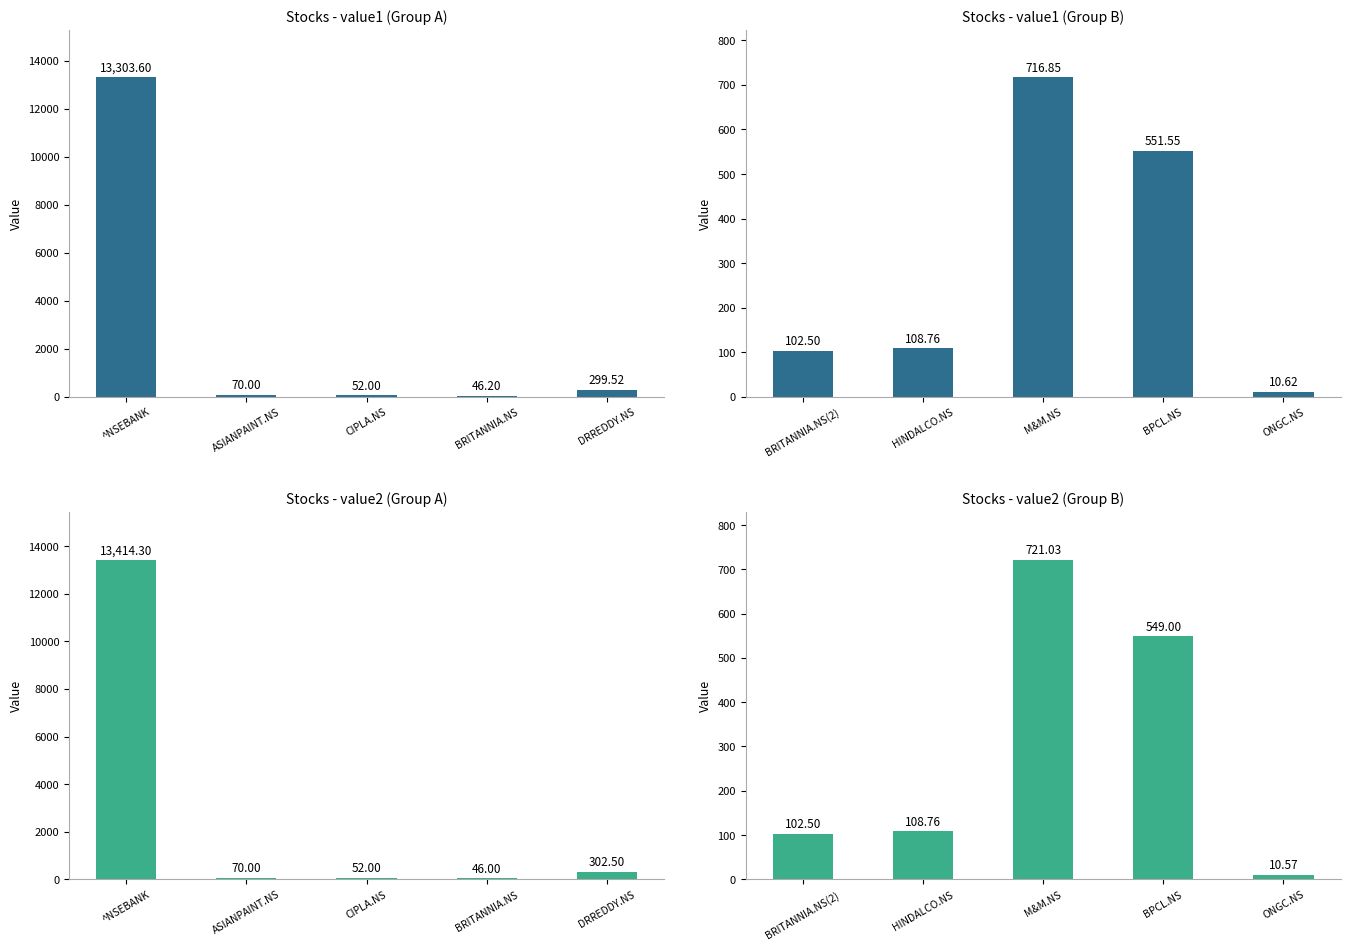

What is the label of the 5th bar from the right?

^NSEBANK